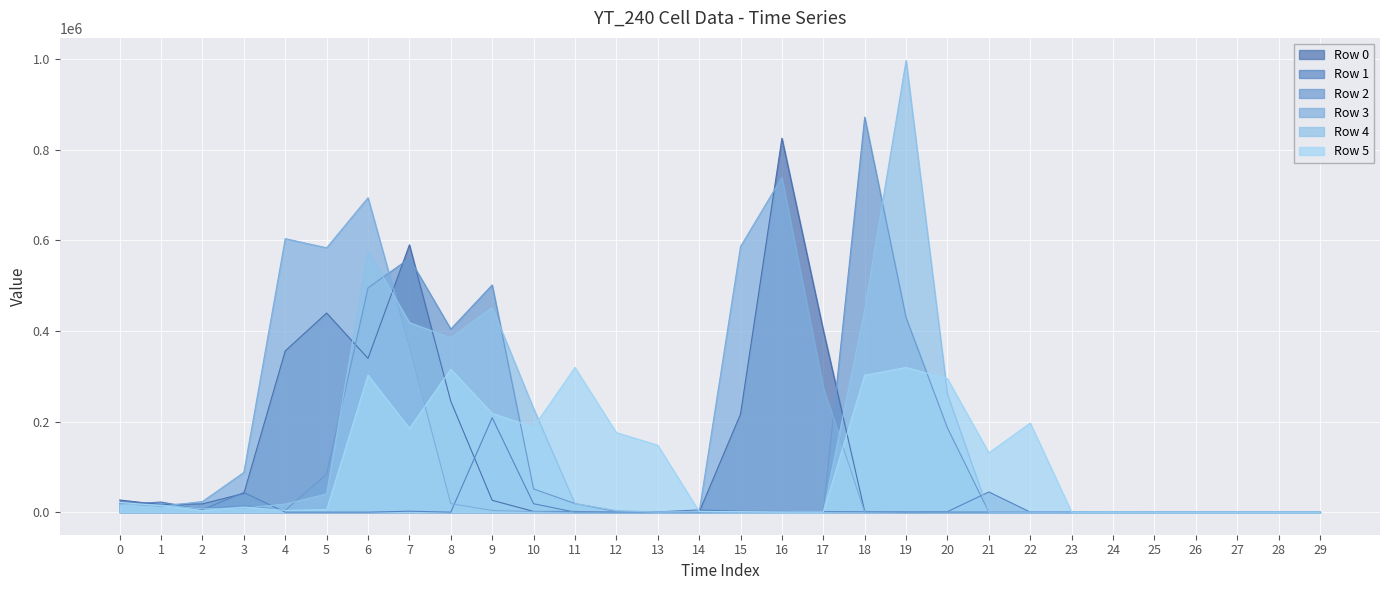

Reading left to right, list all the values displayed in this chart.

Row 0: 26800.0	16490.0	18180.0	41300.0	355910.0	439490.0	339340.0	590000.0	244670.0	26120.0	1540.0	1510.0	0.0	0.0	0.0	216550.0	825300.0	401500.0	1430.0	0.0	0.0	0.0	0.0	0.0	0.0	0.0	0.0	0.0	0.0	0.0
Row 1: 16670.0	22350.0	5580.0	43370.0	0.0	0.0	0.0	2070.0	20.0	208410.0	18540.0	0.0	230.0	540.0	4900.0	1970.0	1380.0	1080.0	790.0	950.0	1080.0	44560.0	80.0	0.0	0.0	0.0	0.0	0.0	0.0	0.0
Row 2: 18700.0	14000.0	8150.0	14580.0	3850.0	83900.0	495130.0	560310.0	404060.0	501460.0	51270.0	18840.0	1490.0	1270.0	0.0	540.0	0.0	10.0	871790.0	429070.0	185810.0	0.0	0.0	750.0	0.0	0.0	0.0	0.0	0.0	0.0
Row 3: 20830.0	12800.0	23450.0	87650.0	603700.0	583490.0	694020.0	365330.0	18660.0	3680.0	1170.0	0.0	0.0	0.0	0.0	586330.0	738960.0	274880.0	0.0	100.0	0.0	0.0	0.0	0.0	730.0	20.0	0.0	0.0	0.0	0.0
Row 4: 17190.0	15730.0	7410.0	8560.0	17840.0	39980.0	576410.0	418400.0	384820.0	451910.0	228720.0	18950.0	3410.0	80.0	1460.0	0.0	120.0	0.0	446900.0	997010.0	260230.0	0.0	0.0	0.0	0.0	0.0	0.0	0.0	0.0	0.0
Row 5: 21550.0	14310.0	3370.0	10980.0	3830.0	5560.0	302440.0	184780.0	315400.0	217920.0	187450.0	319250.0	175520.0	147770.0	1410.0	1180.0	0.0	100.0	302280.0	319340.0	294510.0	130840.0	196610.0	20.0	0.0	0.0	0.0	0.0	0.0	0.0